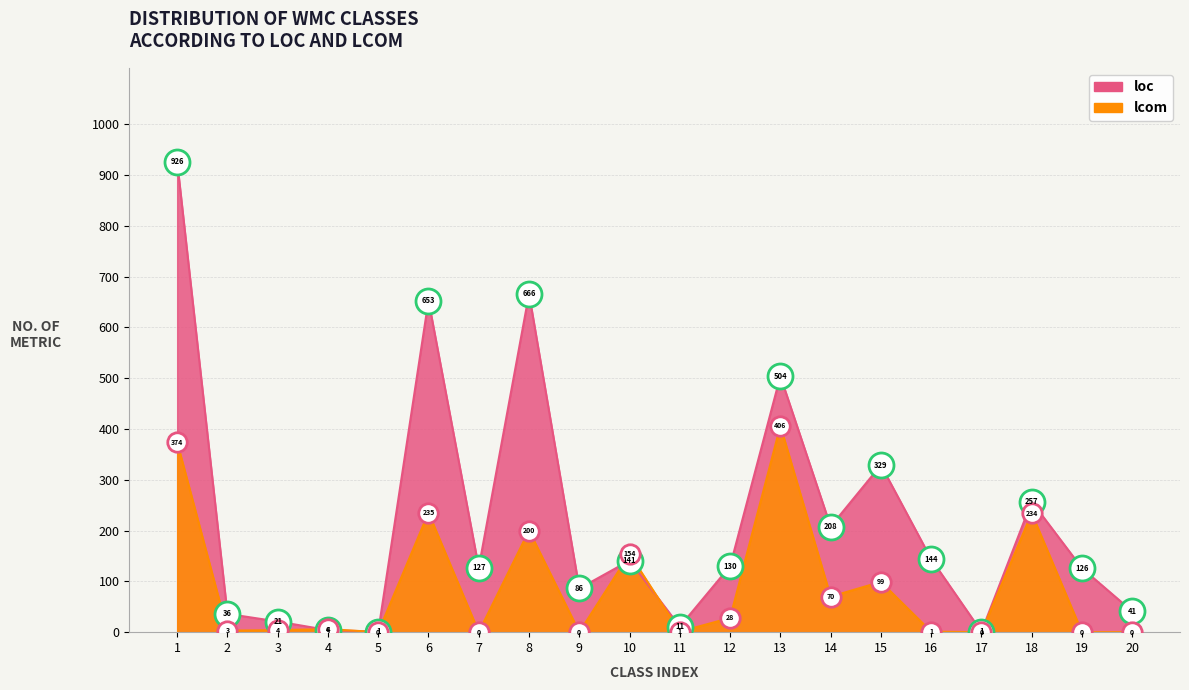

Between 6 and 8, which series saw the biggest shift?

lcom